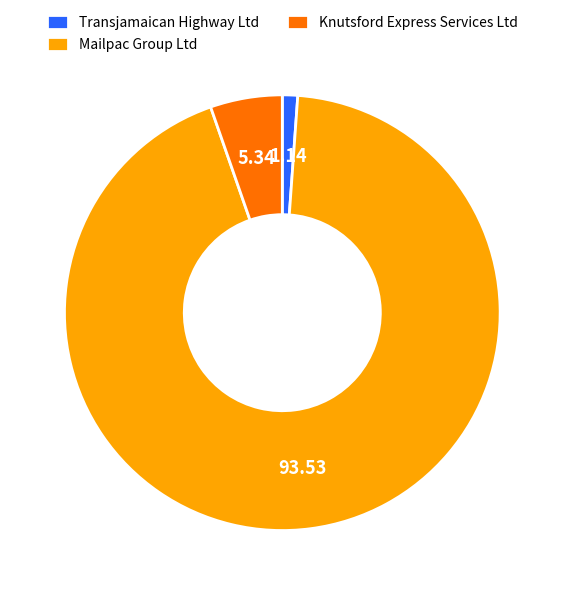

Is there a majority slice in this chart?

Yes